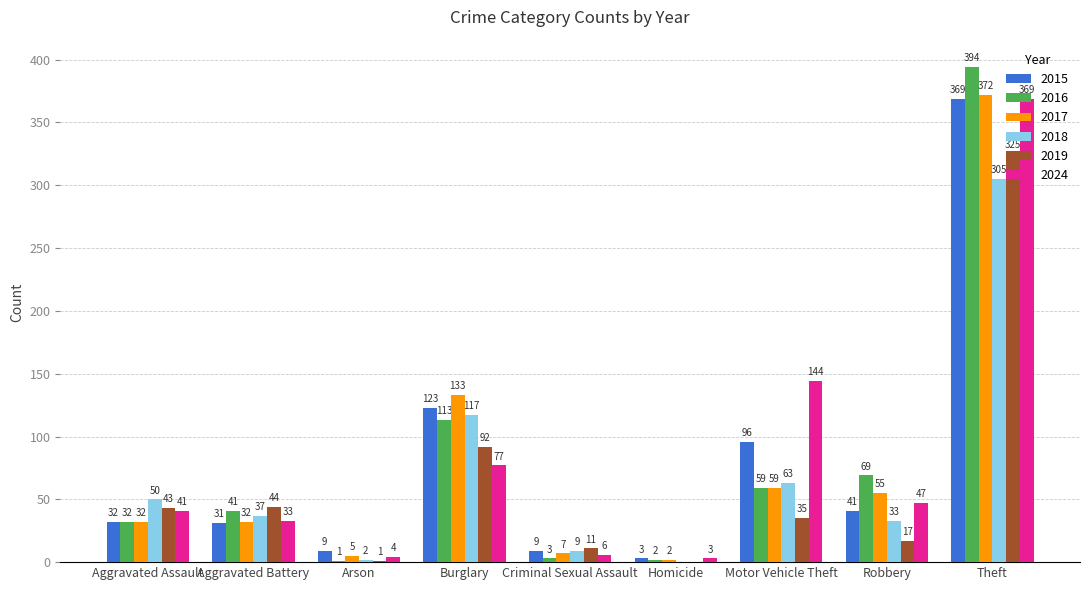

What is the sum of the 2017 values at Arson and Theft?

377